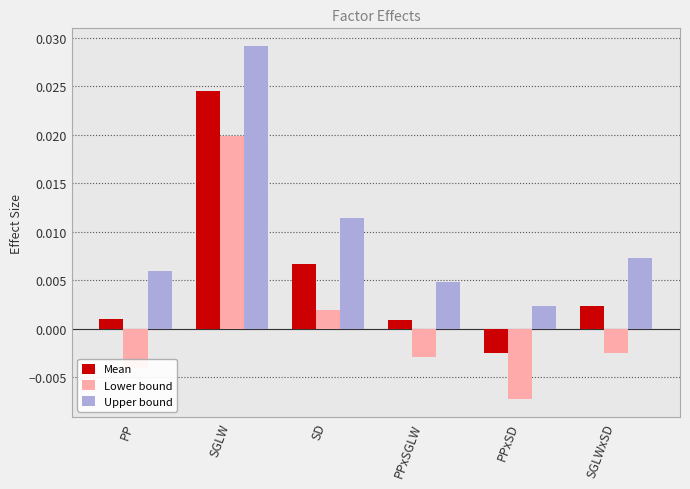

Which series has the largest total across all categories?

Upper bound